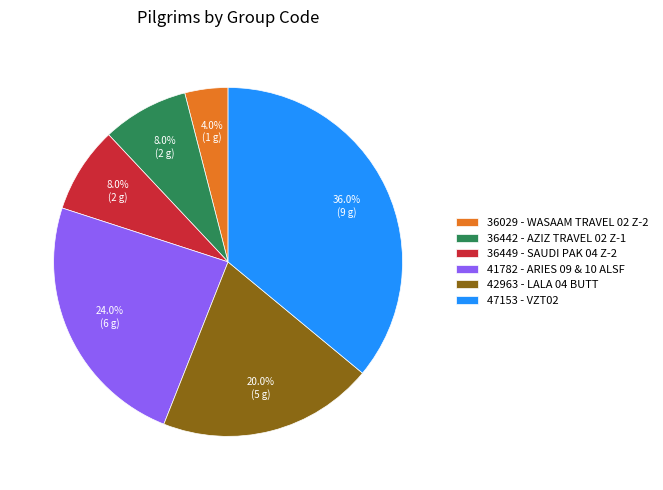

Does 36029 account for over 50% of the chart?

No